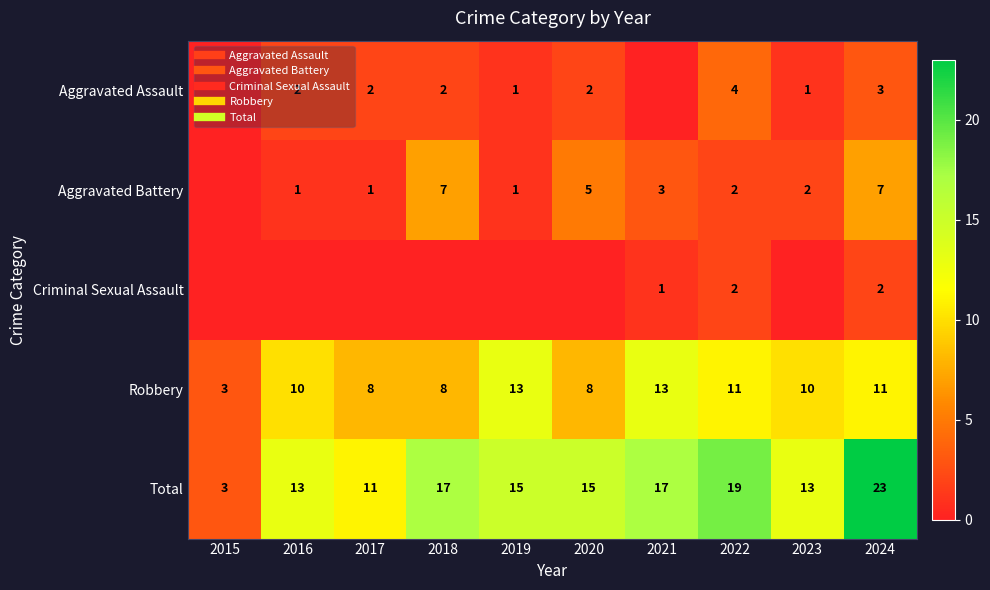

Is the value of Robbery at 2018 greater than the value of Criminal Sexual Assault at 2016?

Yes